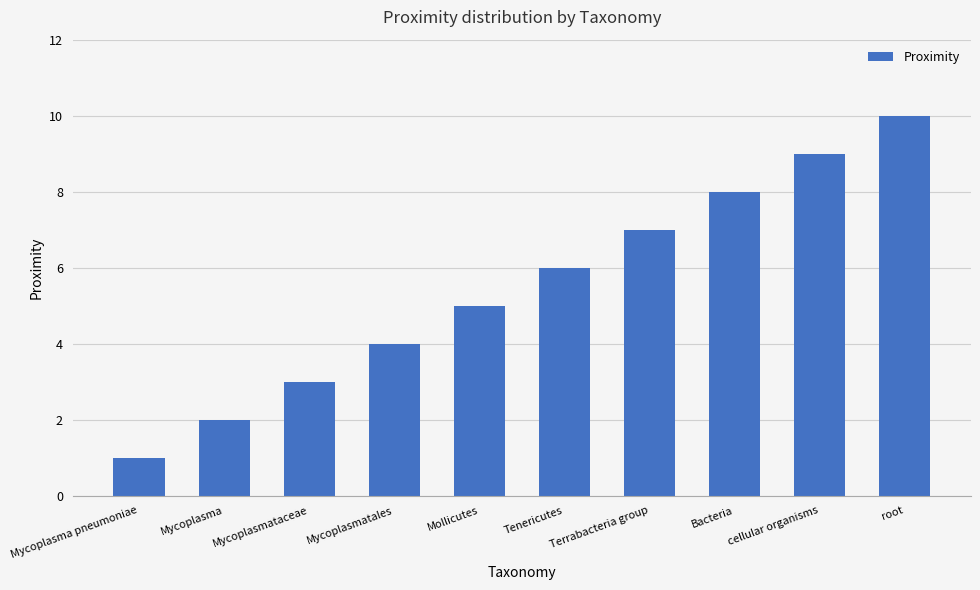

List the labels in order of value, largest first.

root, cellular organisms, Bacteria, Terrabacteria group, Tenericutes, Mollicutes, Mycoplasmatales, Mycoplasmataceae, Mycoplasma, Mycoplasma pneumoniae